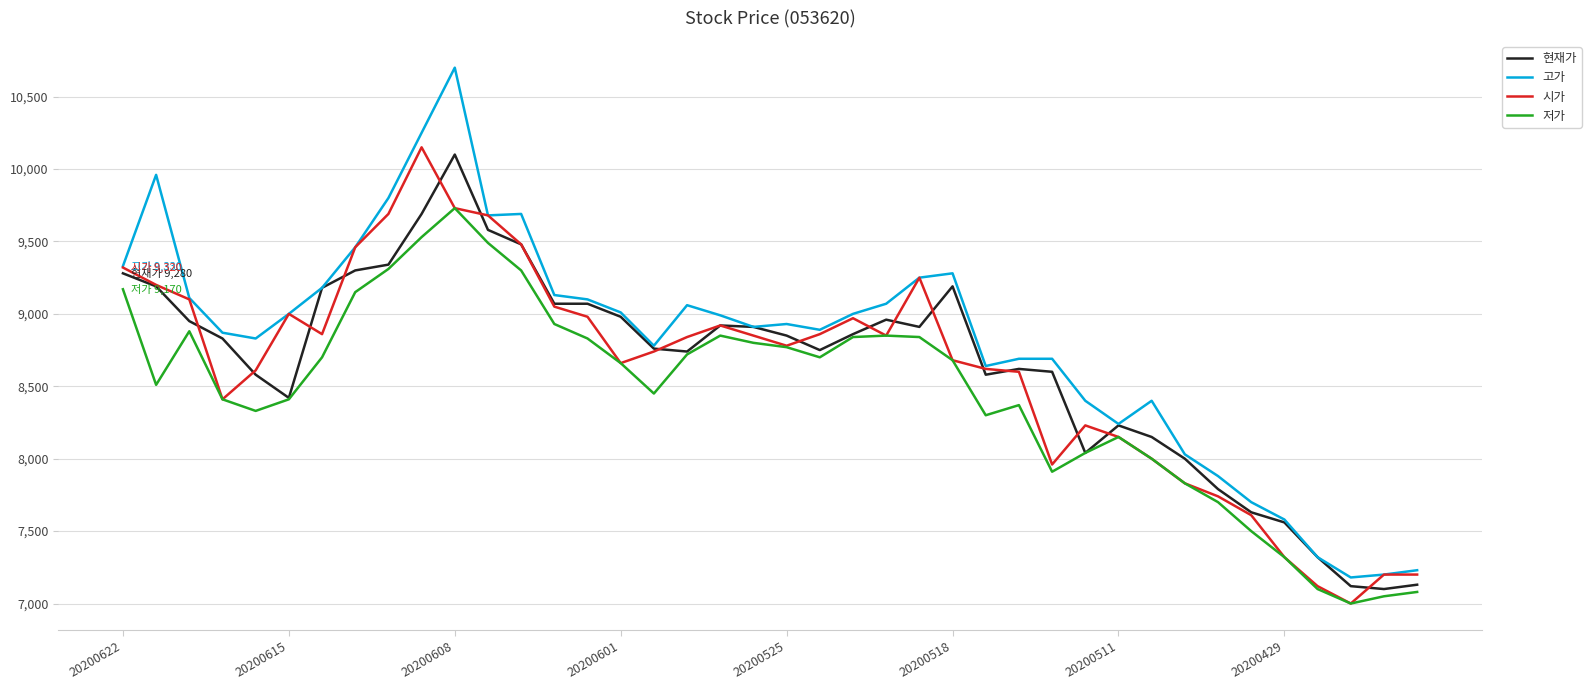

Which series has the largest total across all categories?

고가